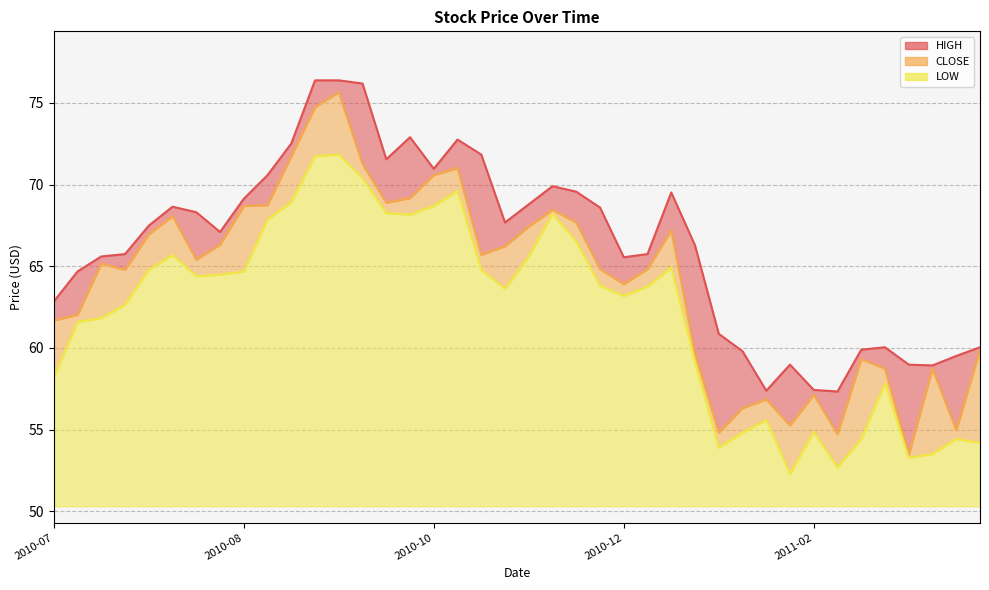

True or false: LOW has more than 1 points higher than both neighbors.

True